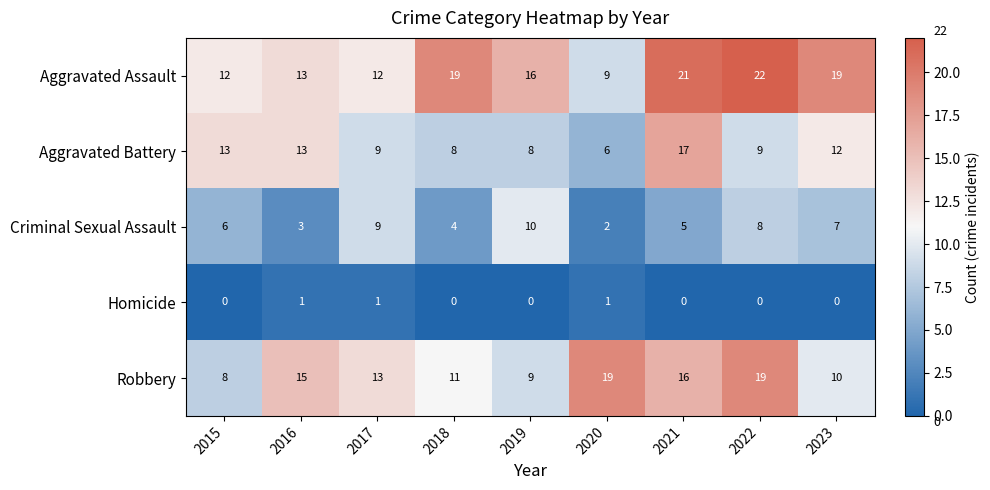

Rank the series by their average value, from lowest to highest.

Homicide, Criminal Sexual Assault, Aggravated Battery, Robbery, Aggravated Assault